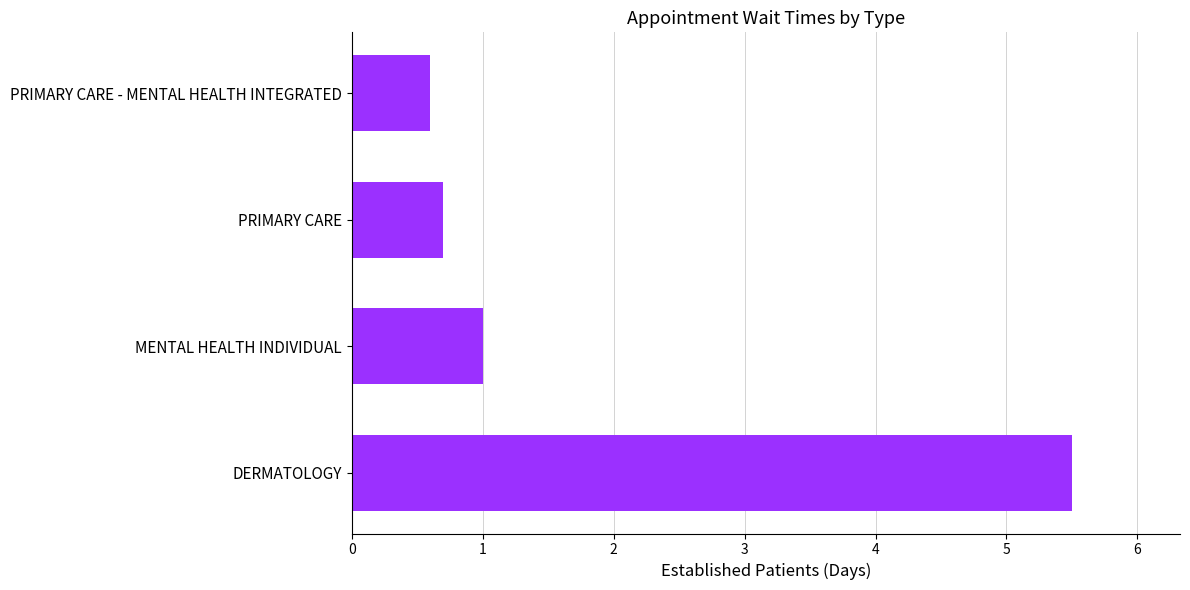

Rank the categories by value from highest to lowest.

DERMATOLOGY, MENTAL HEALTH INDIVIDUAL, PRIMARY CARE, PRIMARY CARE - MENTAL HEALTH INTEGRATED